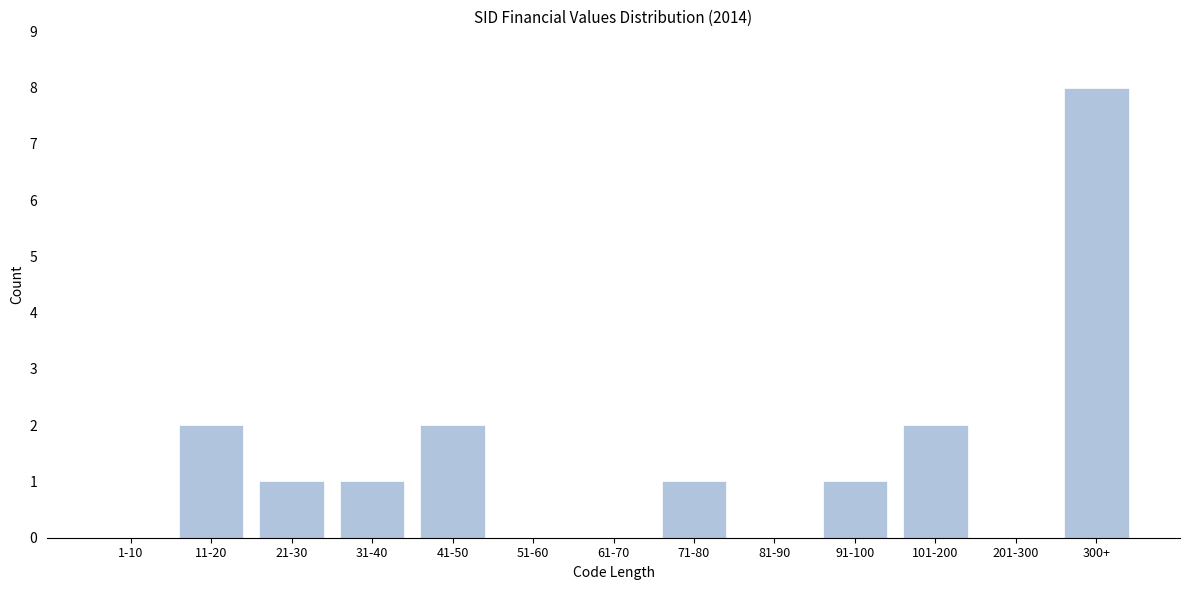

Reading left to right, list all the values displayed in this chart.

1-10=0	11-20=2	21-30=1	31-40=1	41-50=2	51-60=0	61-70=0	71-80=1	81-90=0	91-100=1	101-200=2	201-300=0	300+=8